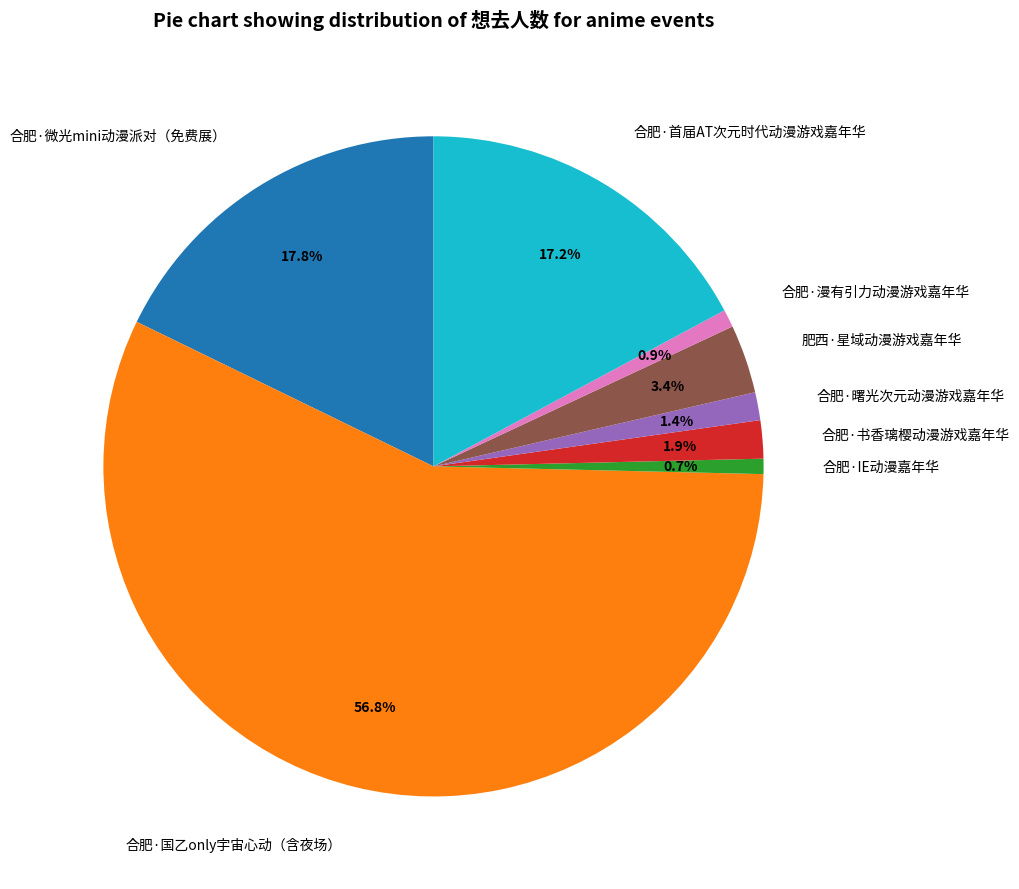

Does any single category account for the majority?

Yes